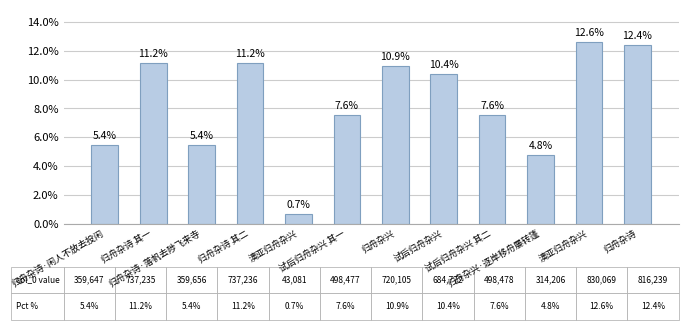

What is the difference between the values at 归舟杂诗 其二 and 试后归舟杂兴?

0.8